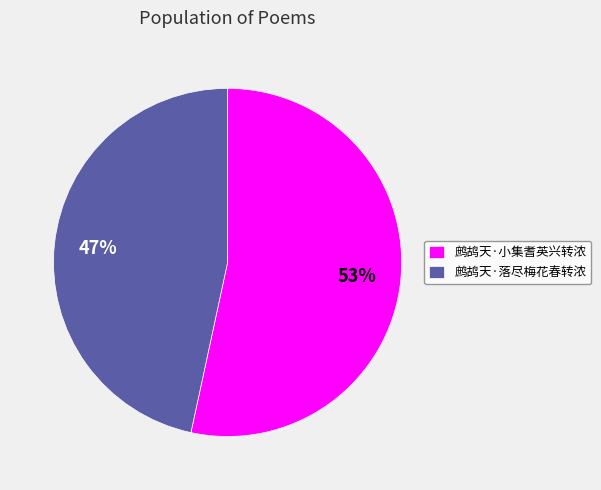

How many slices are in this pie chart?

2